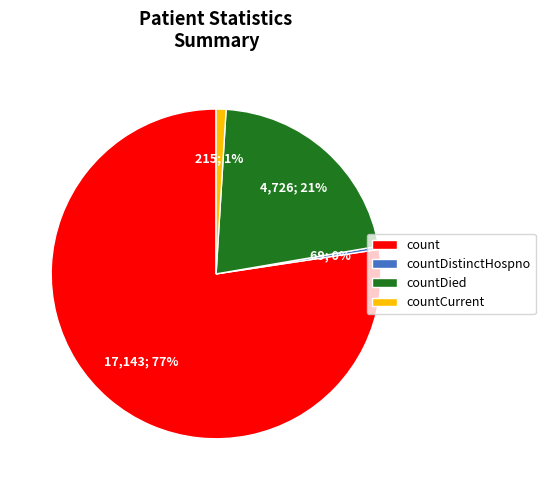

Which category accounts for the majority?

count